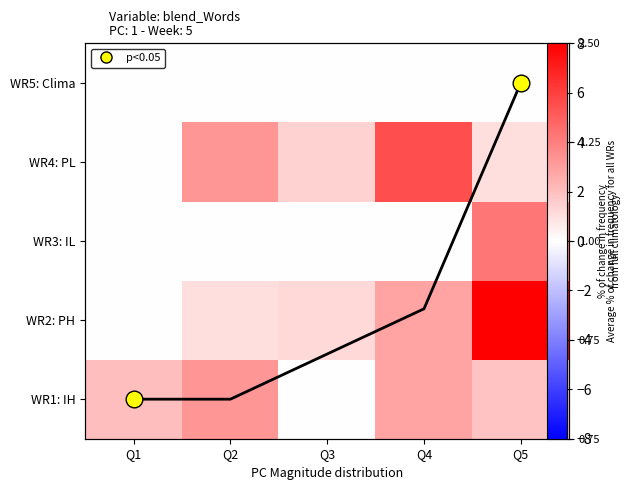

At which category is the sum across all series the highest?

Q5